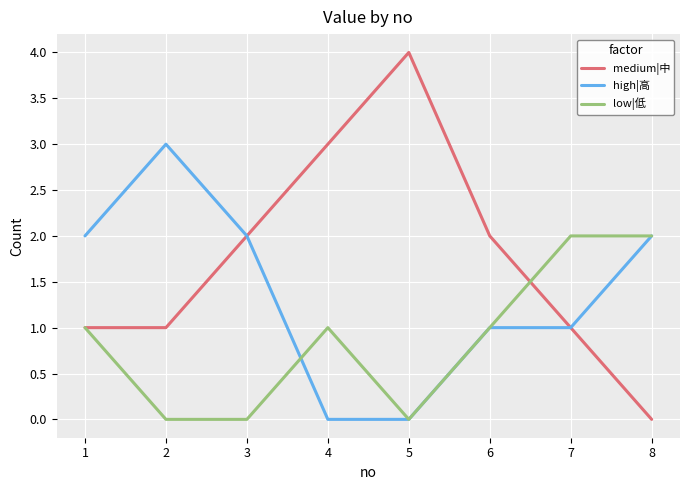

What is the difference between the maximum and minimum values in the high|高 series?

3